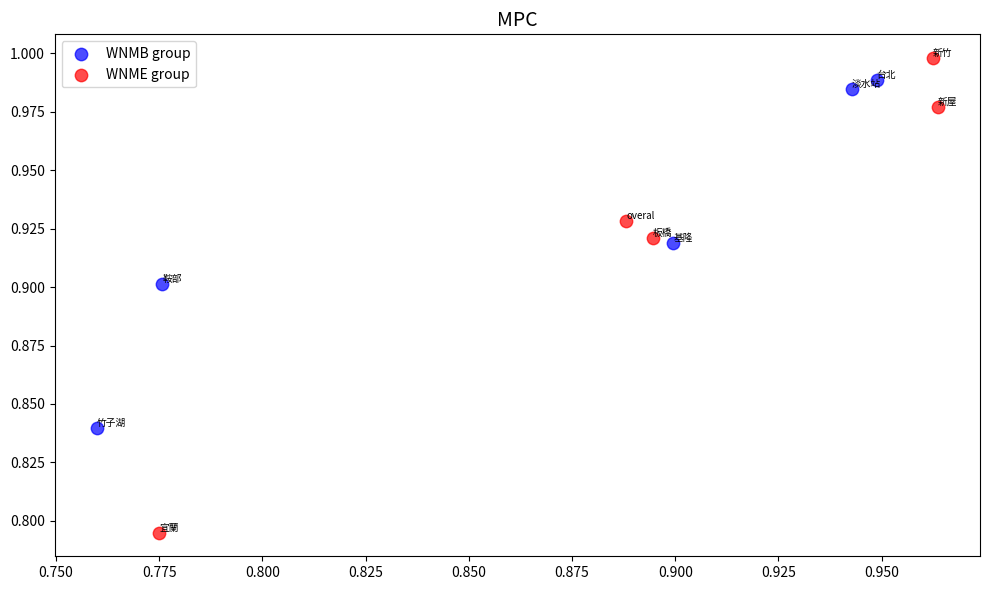

Which series has the widest spread of Y values?

WNME group